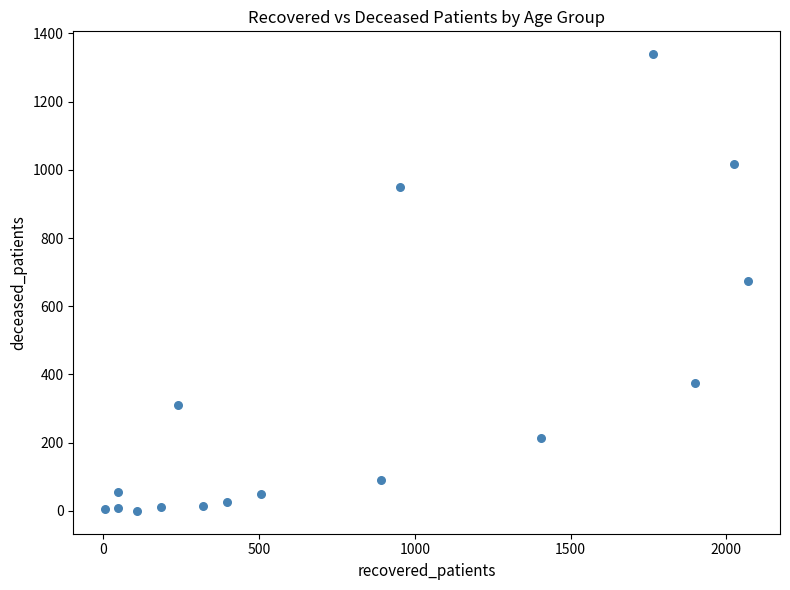

What is the range of Y values (max minus min)?

1339